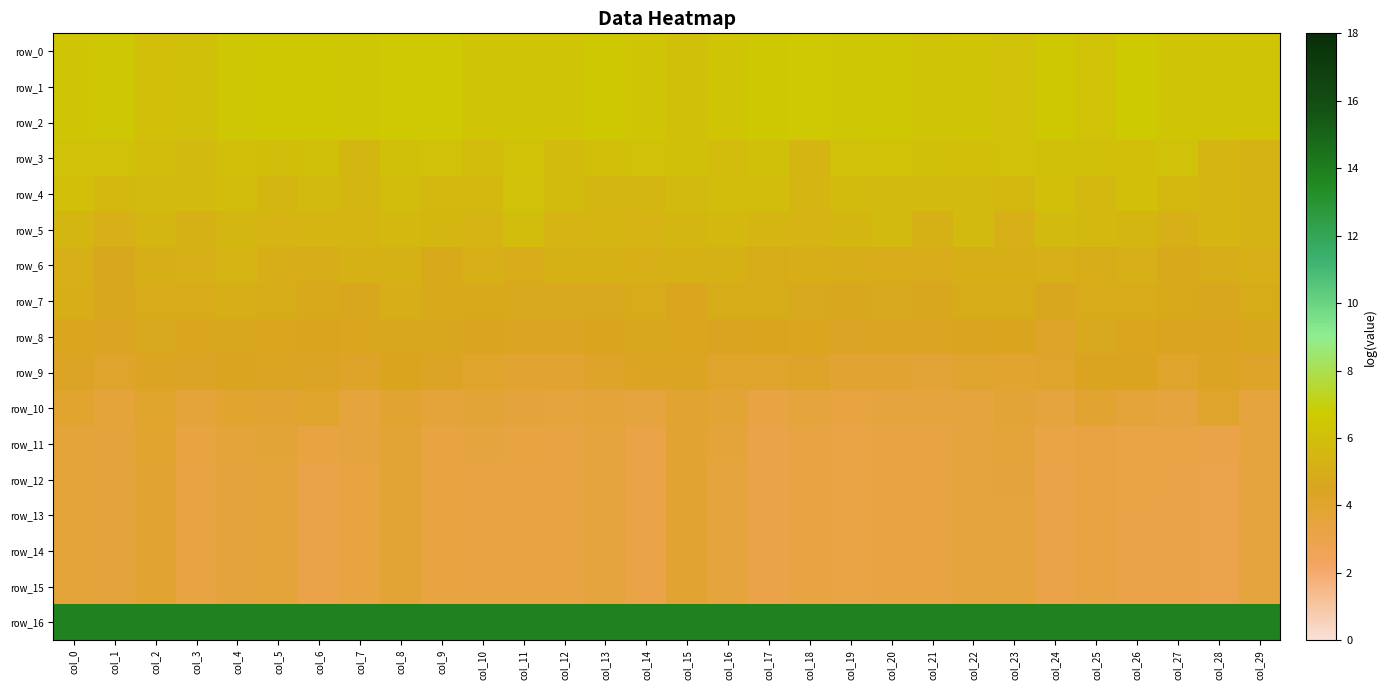

At which label is row_8 closest to 4?

col_24